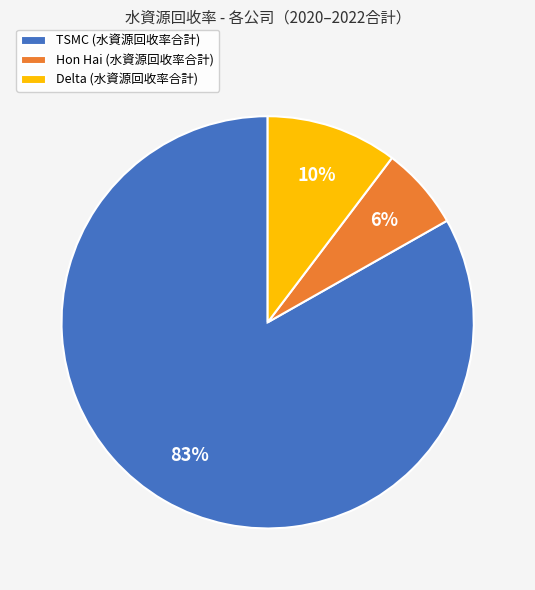

Count the number of slices in the pie.

3